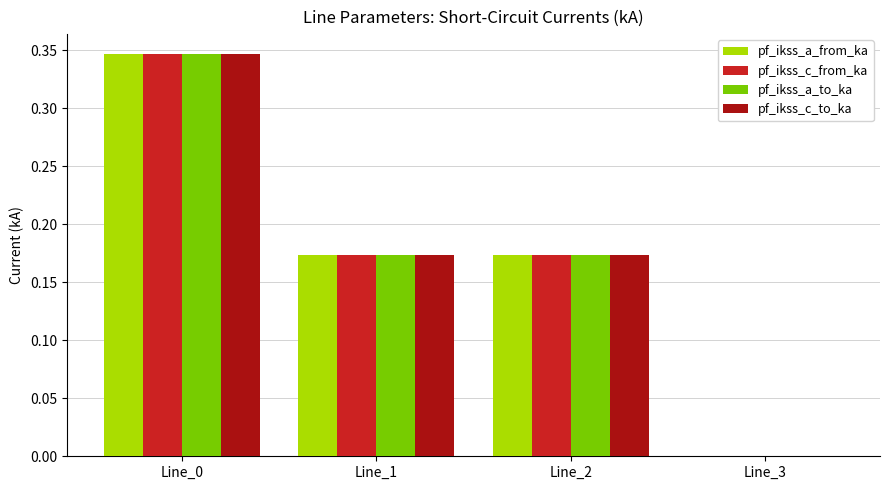

What is the sum of all pf_ikss_c_to_ka values?

0.7